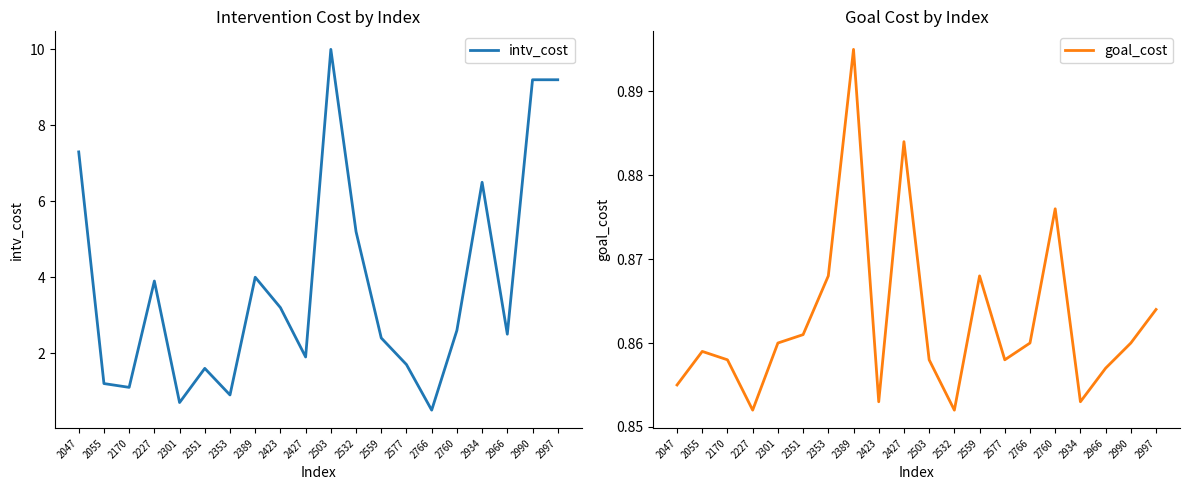

What is the difference between the maximum and minimum values in the intv_cost series?

9.5